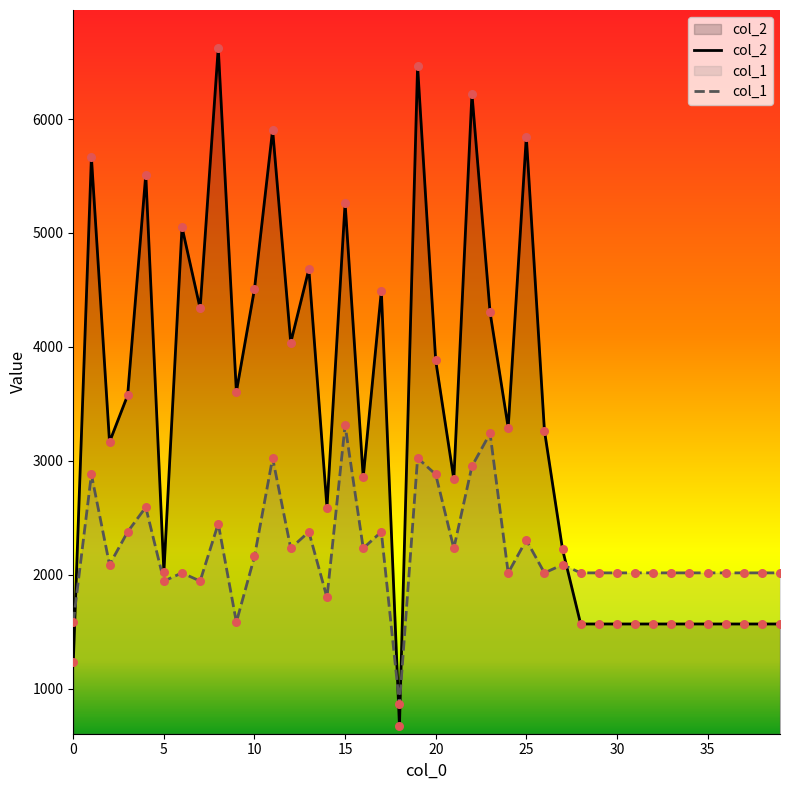

What is the total value across all series at 27?

4311.6